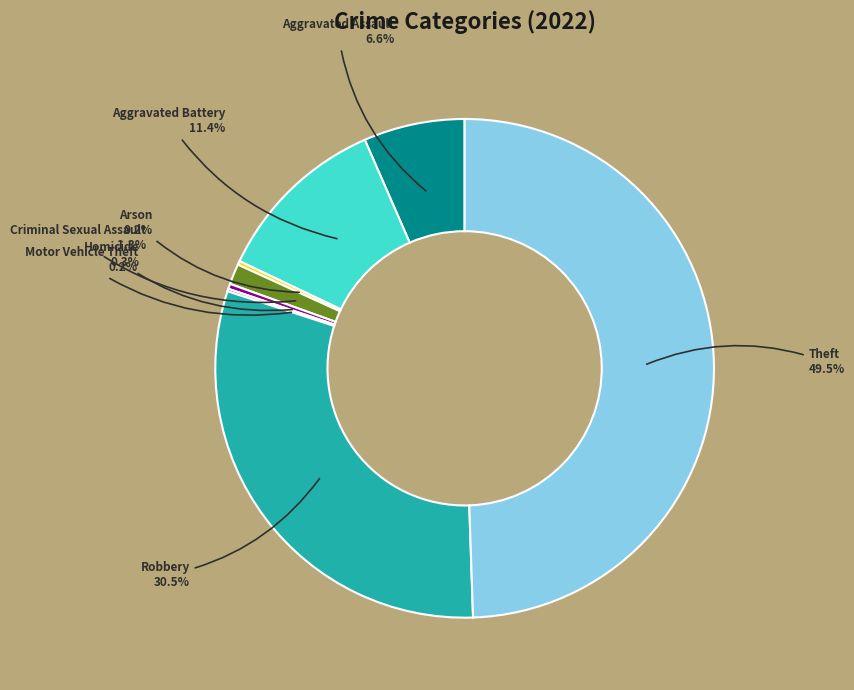

What is the largest slice in the pie chart?

Theft